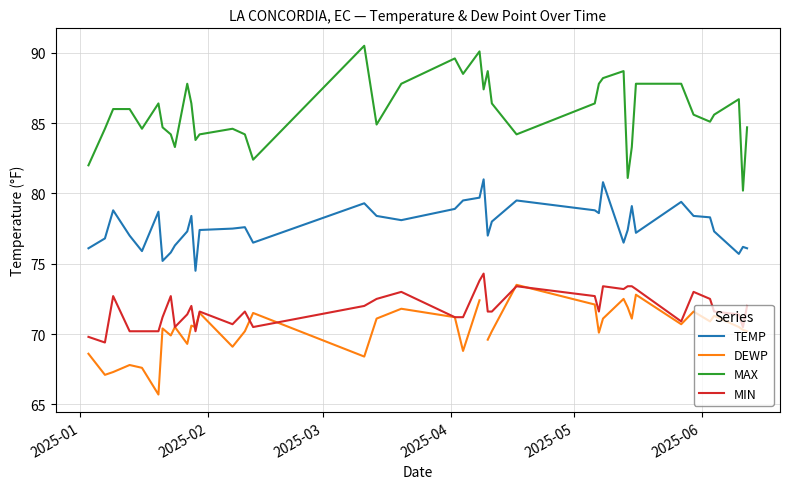

What is the value of the MAX point at the 25th from the left?

86.4